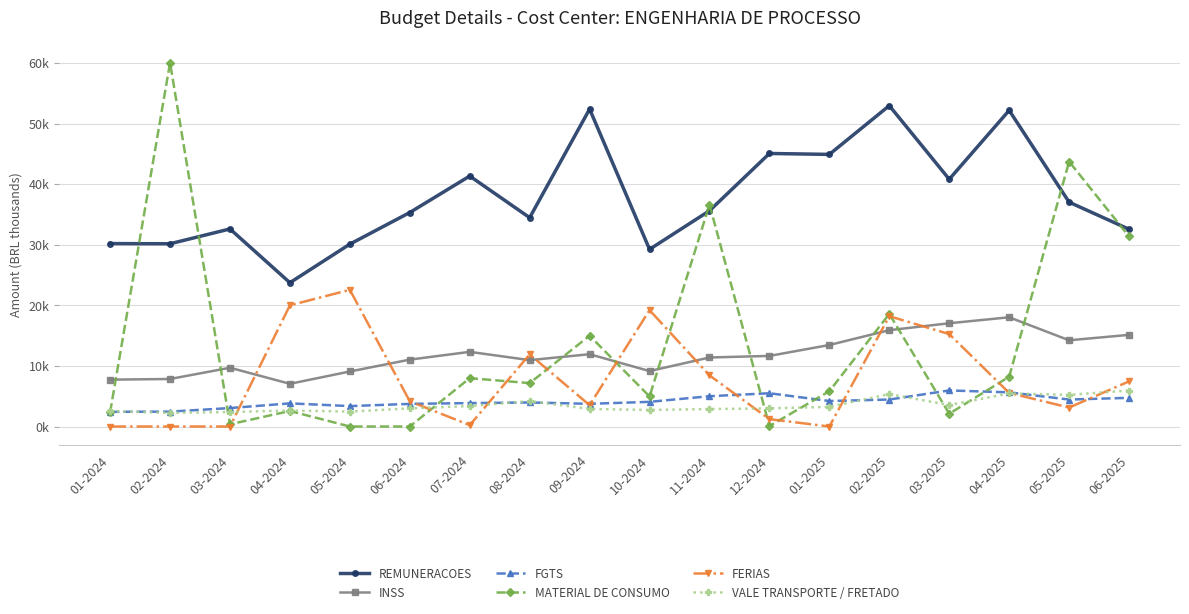

Reading left to right, transcribe all the data shown in this chart.

REMUNERACOES: 30.2	30.2	32.6	23.7	30.1	35.3	41.3	34.5	52.4	29.2	35.6	45.1	44.9	53.0	40.8	52.2	37.0	32.6
INSS: 7.7	7.8	9.7	7.0	9.1	11.0	12.3	11.0	11.9	9.1	11.4	11.7	13.5	15.9	17.0	18.0	14.2	15.1
FGTS: 2.4	2.5	3.0	3.8	3.4	3.7	3.9	4.0	3.7	4.1	5.0	5.5	4.2	4.5	6.0	5.6	4.5	4.7
MATERIAL DE CONSUMO: 2.3	60.0	0.4	2.6	0.0	0.0	8.0	7.2	15.0	5.0	36.6	0.1	5.8	18.6	2.1	8.2	43.7	31.4
FERIAS: 0.0	0.0	0.0	20.0	22.6	4.2	0.2	11.9	3.5	19.2	8.4	1.2	0.0	18.2	15.3	5.5	3.1	7.4
VALE TRANSPORTE / FRETADO: 2.5	2.2	2.4	2.6	2.5	3.0	3.4	4.2	2.9	2.7	2.9	3.0	3.2	5.4	3.5	5.5	5.2	5.9